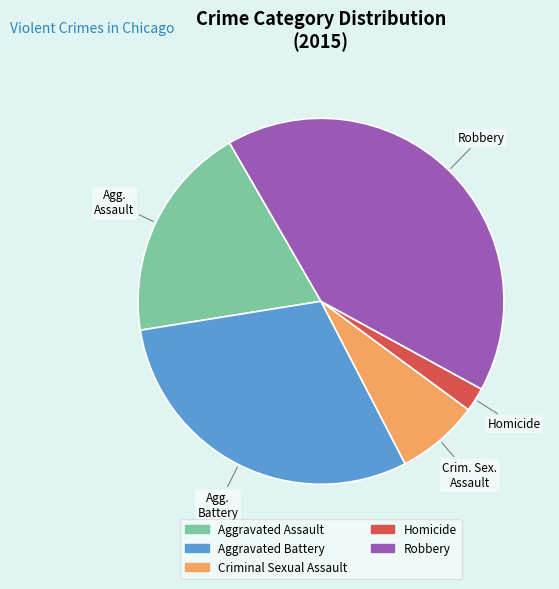

Combined, do Aggravated Assault and Aggravated Battery account for over 50%?

No